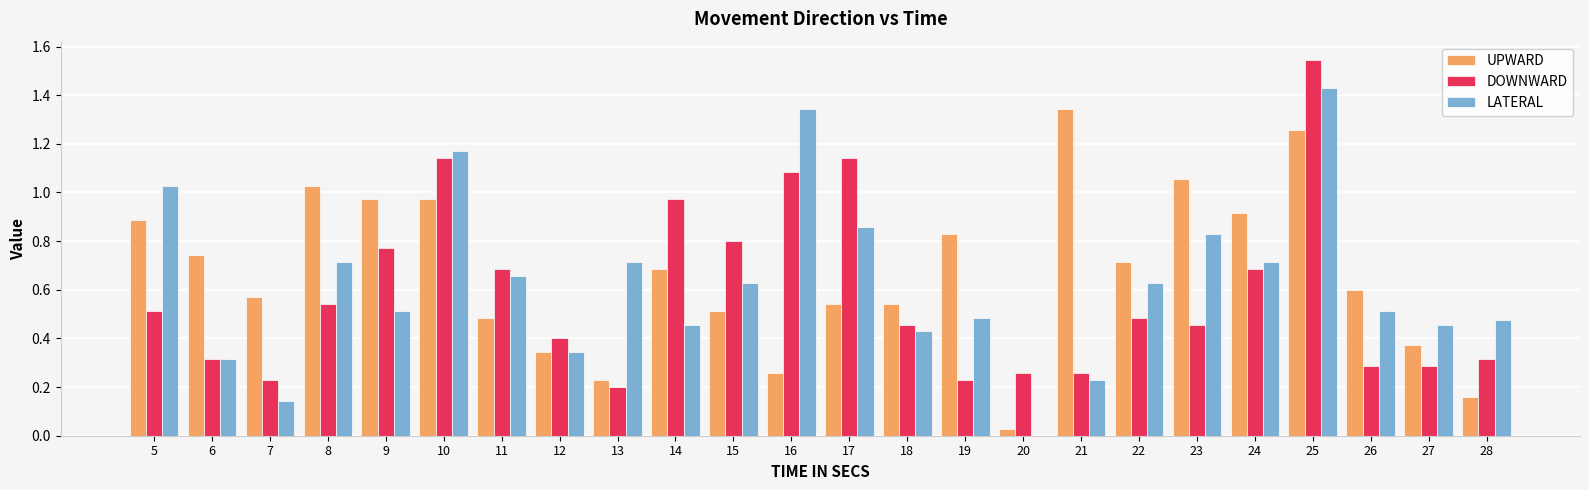

Is the value of UPWARD at 7 greater than the value of LATERAL at 5?

No